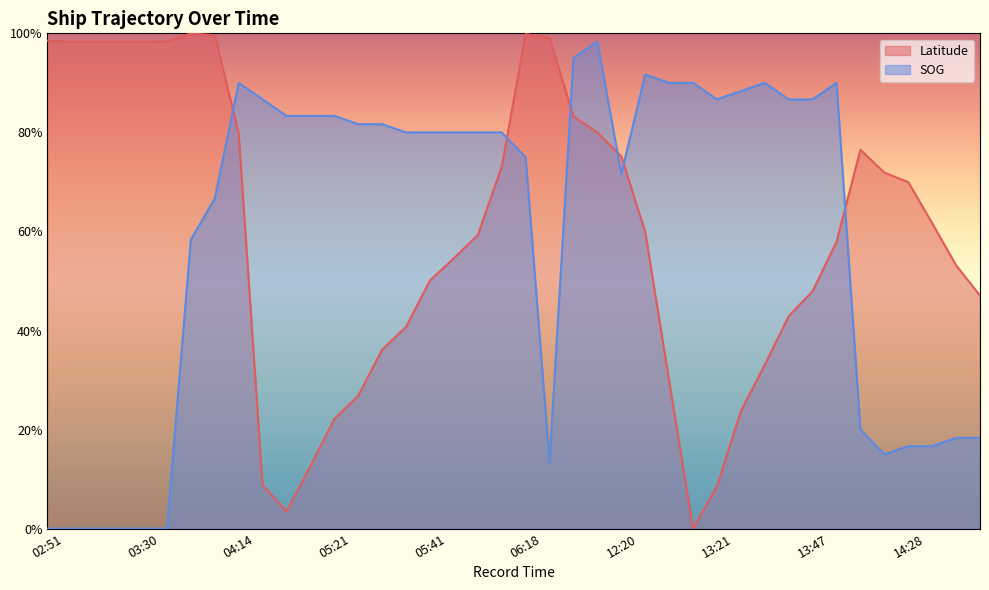

The value of SOG at 13:44 is 0.5. True or false?

False